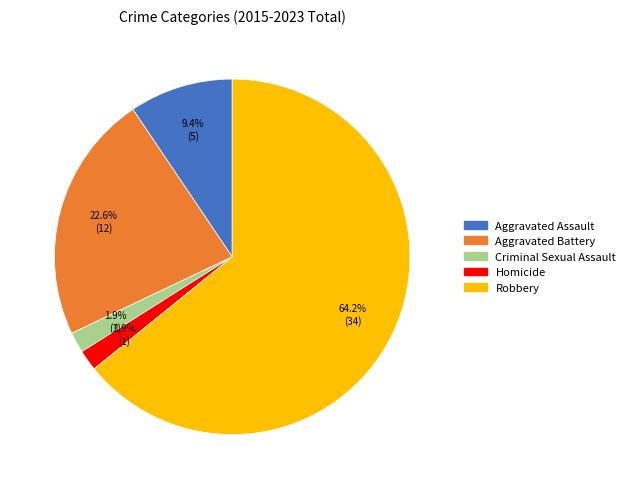

Which slice is the largest?

Robbery